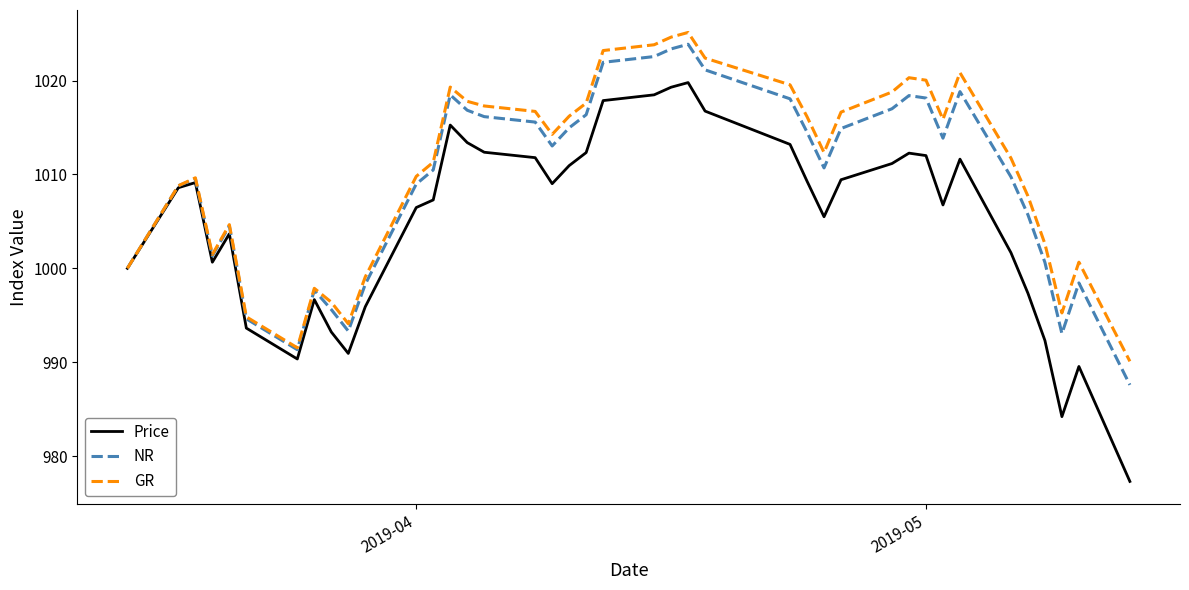

What is the maximum value shown in the chart?

1025.1